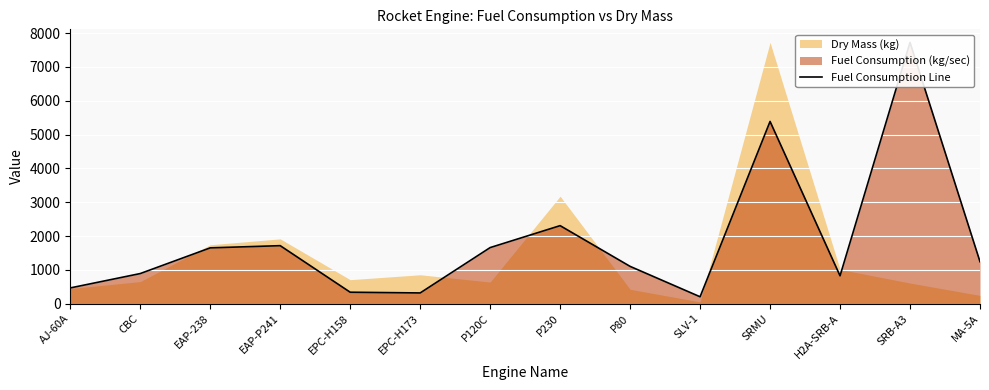

Reading left to right, transcribe all the data shown in this chart.

464.0	889.1	1649.3	1714.3	337.0	315.7	1657.4	2306.4	1101.6	202.5	5389.1	822.8	7727.9	1240.6